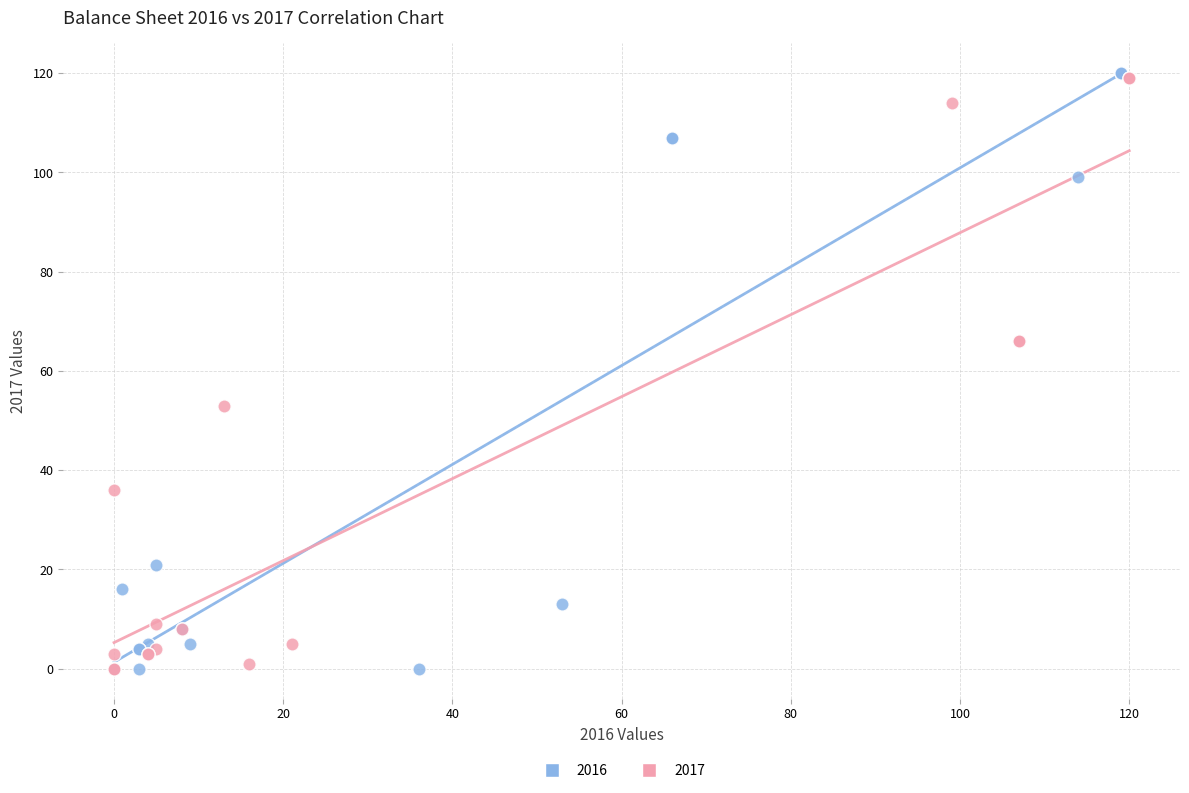

Which series has the largest Y range (max minus min)?

2016